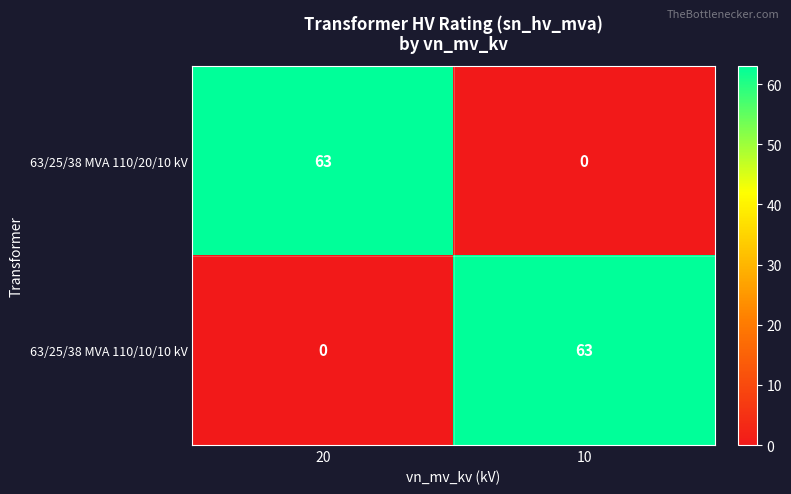

What is the total value across all series at 10?

63